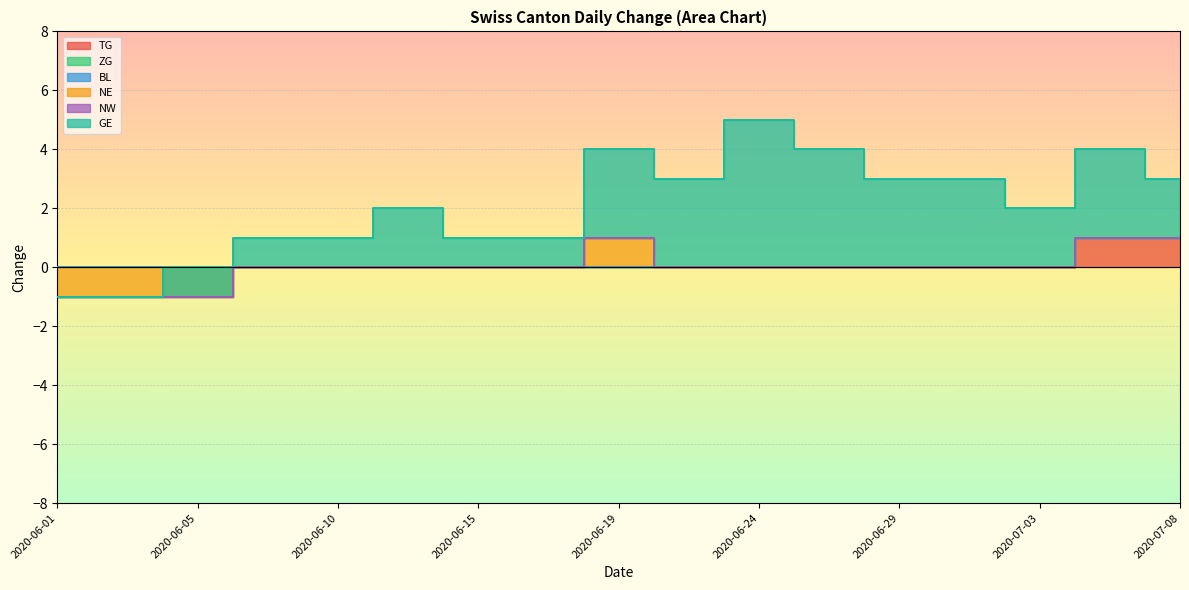

True or false: TG has more than 1 points higher than both neighbors.

False